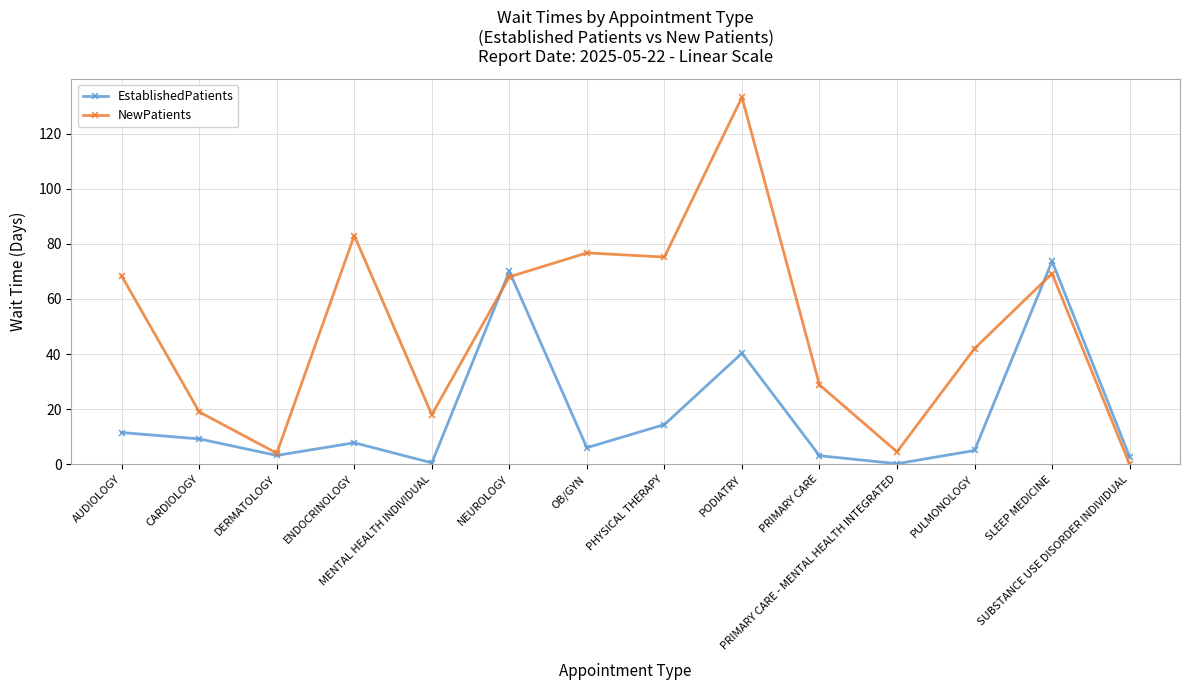

Where does the NewPatients series first go above 68?

AUDIOLOGY